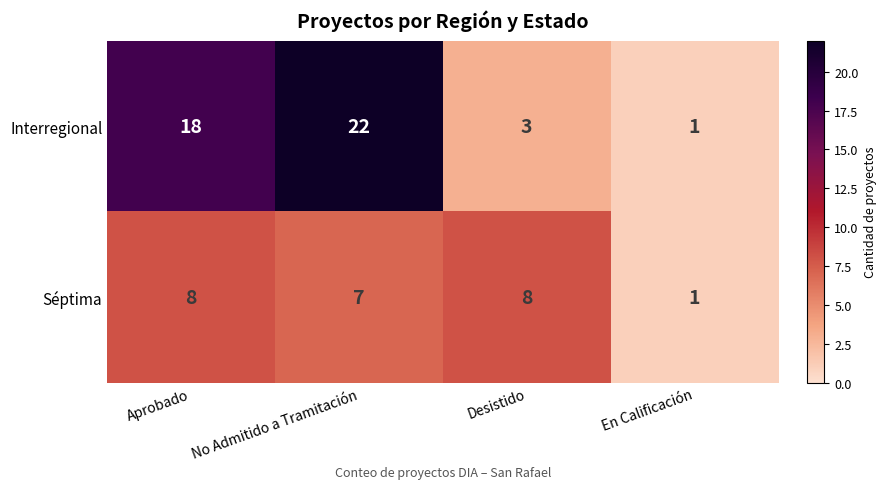

What is the sum of the Interregional values at No Admitido a Tramitación and En Calificación?

23